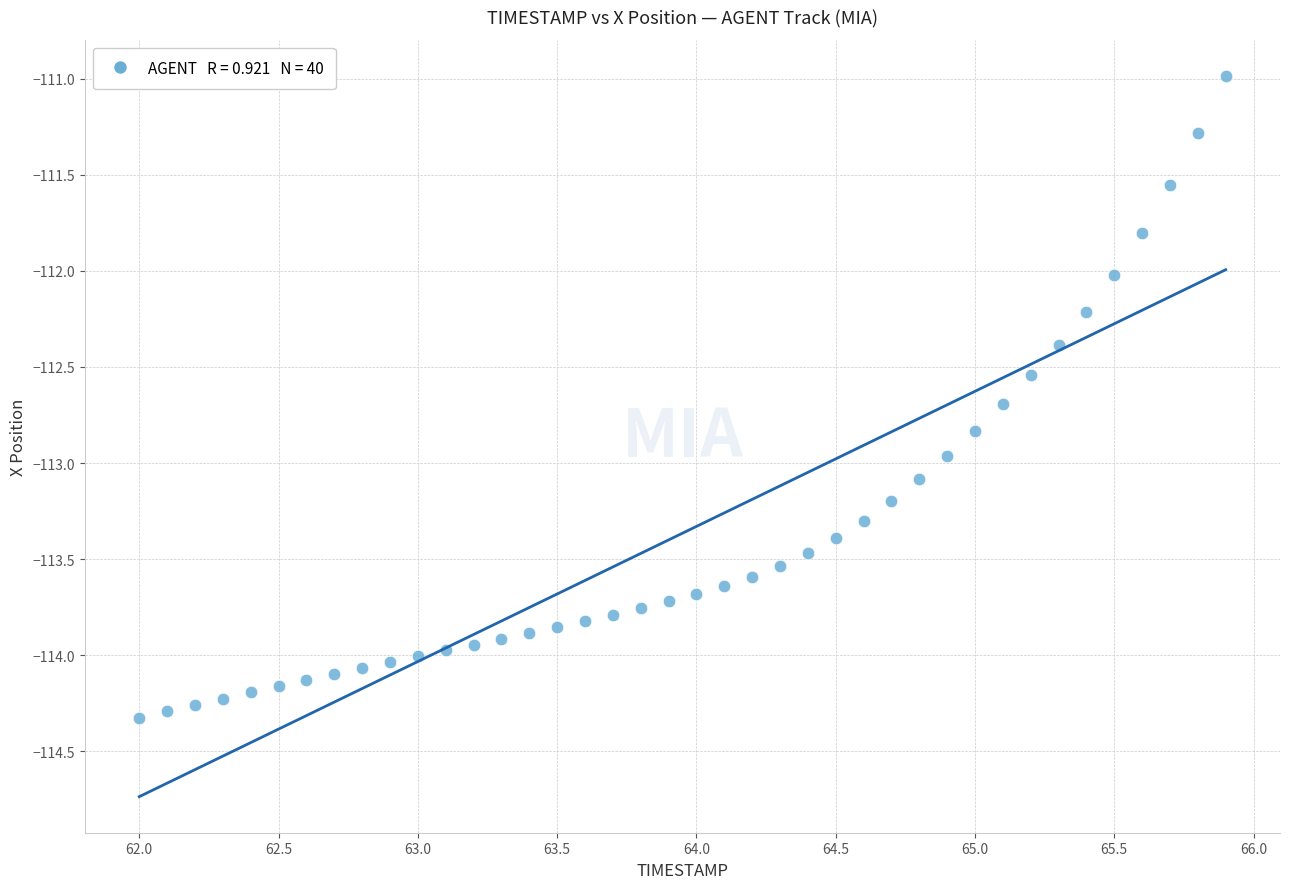

What is the range of Y values (max minus min)?

3.3